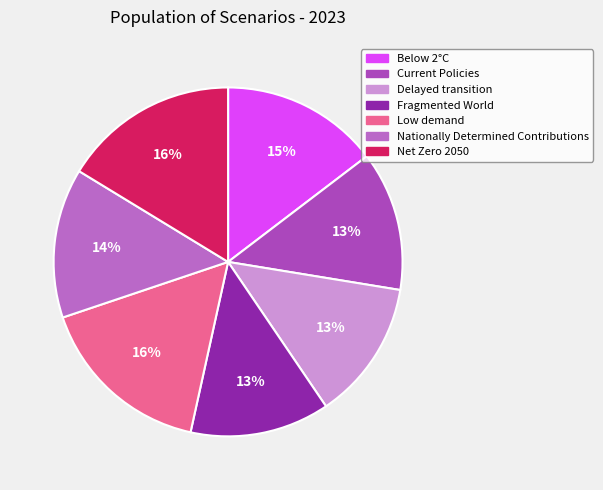

The Low demand slice represents 16% of the pie. True or false?

True